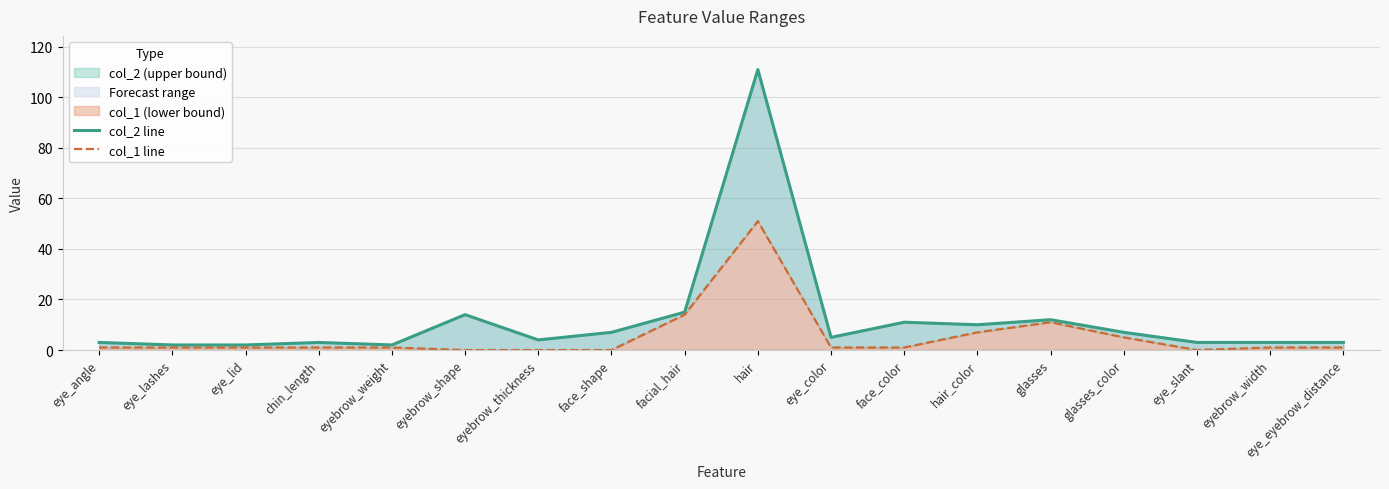

True or false: col_2 line has a value of 3 at eyebrow_weight.

False